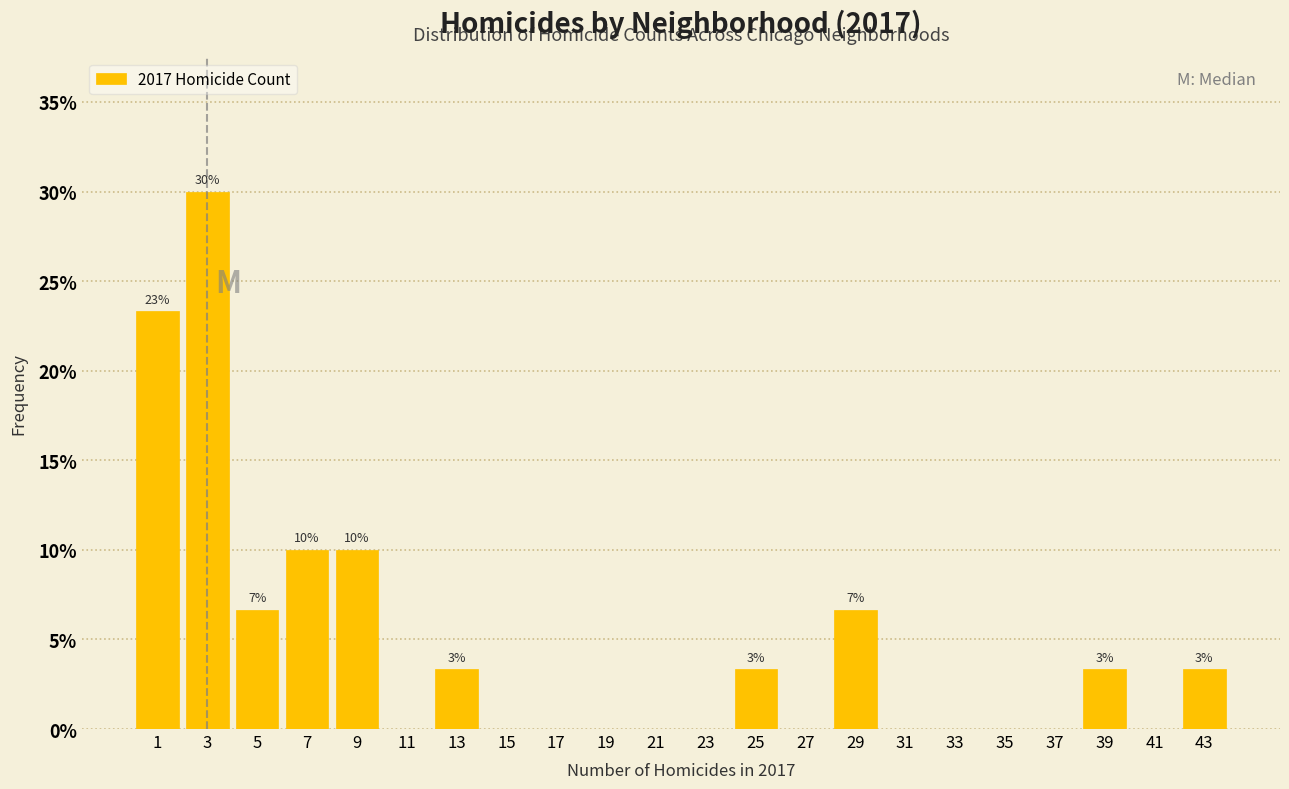

Which range on the x-axis has the tallest bar?

2 to 4